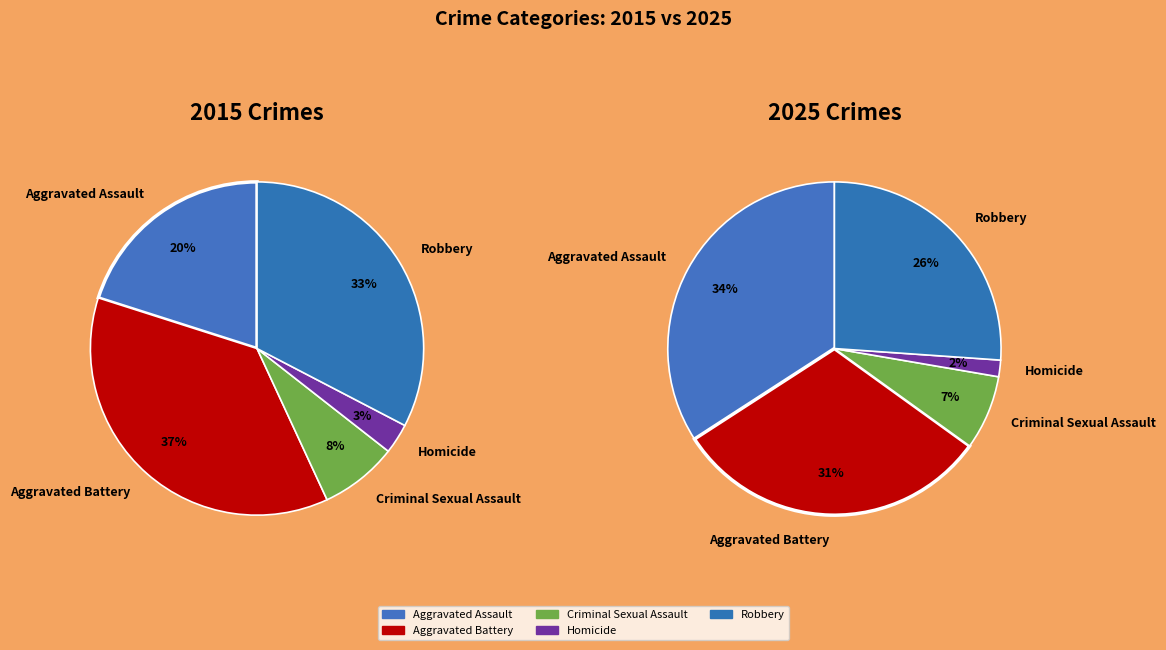

Is there a majority slice in this chart?

No